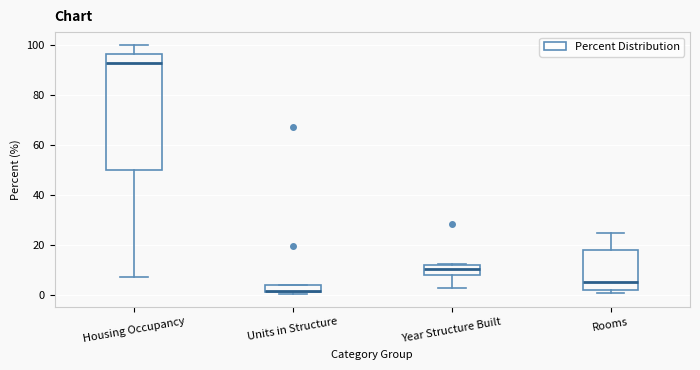

Which box has the highest median line?

Housing Occupancy